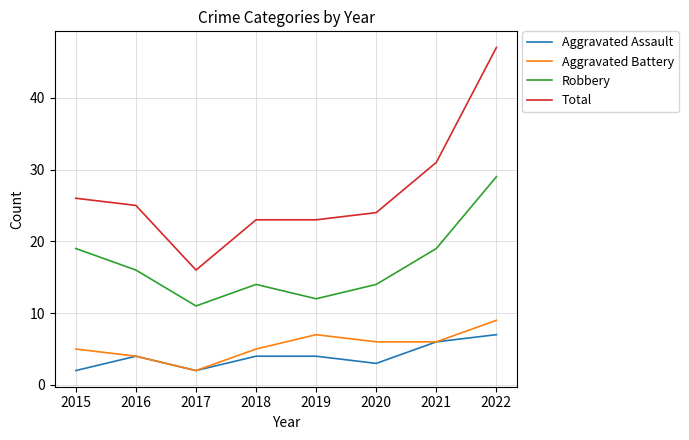

The Aggravated Assault series shows 6 at 2018. True or false?

False